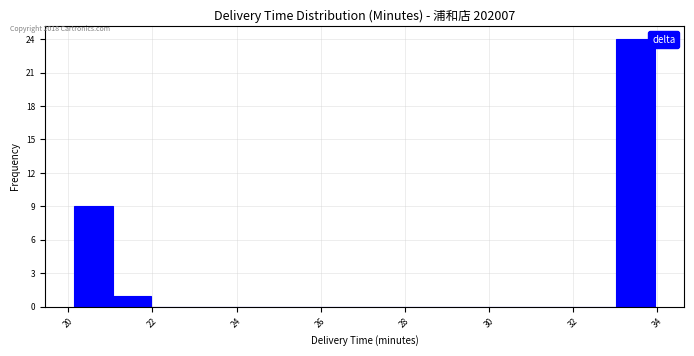

Which range on the x-axis has the tallest bar?

33.0 to 34.0